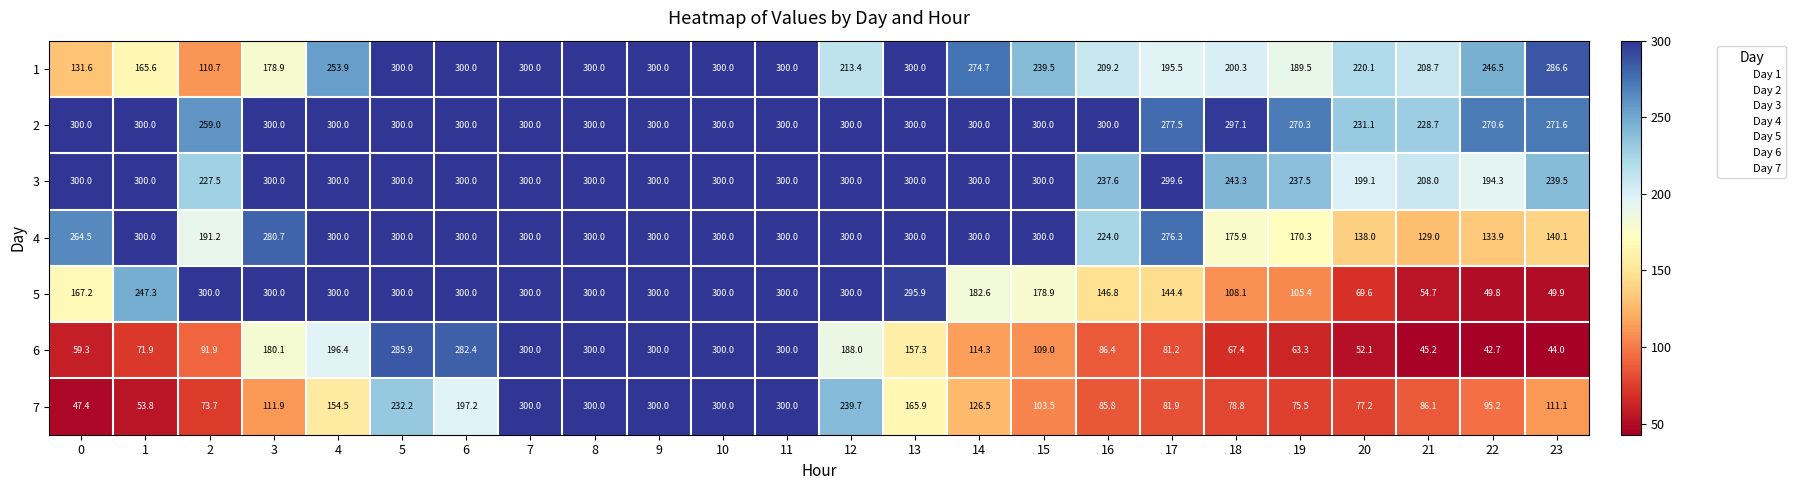

What is the difference between the 3 values at 22 and 11?

105.7